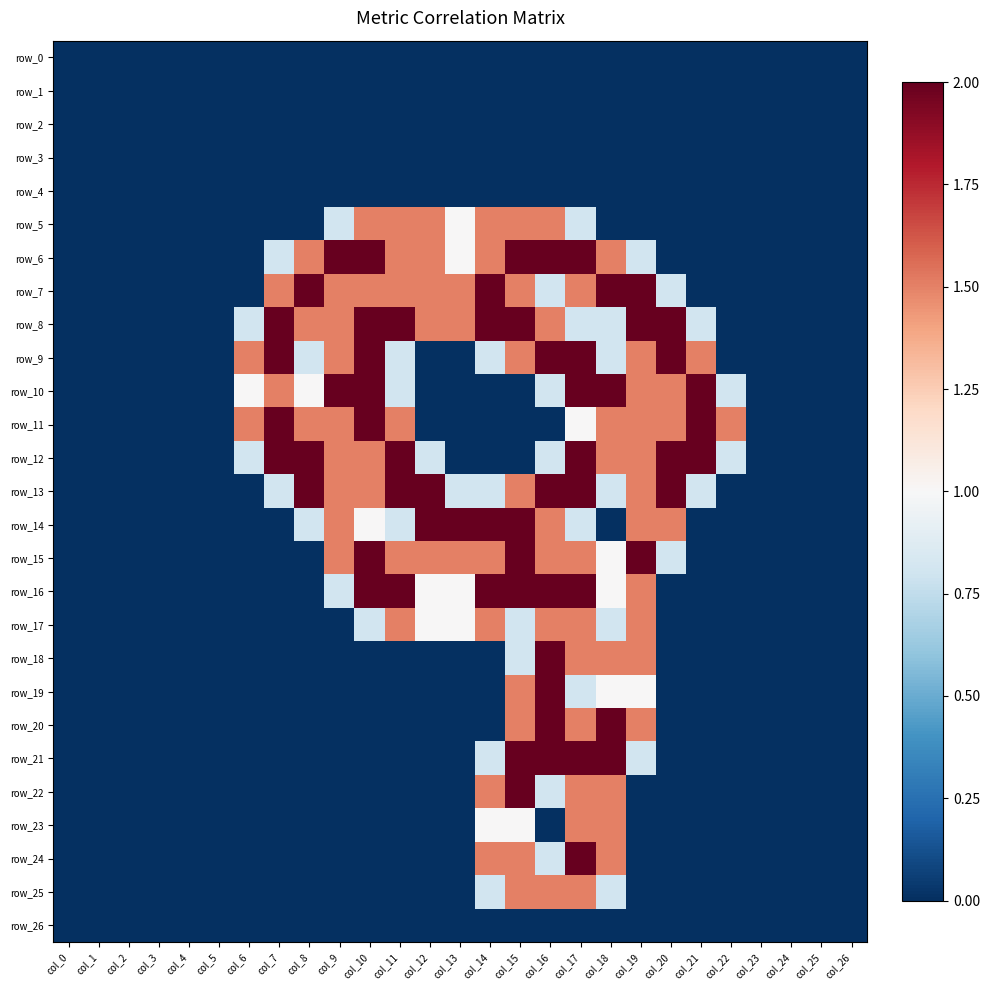

Is the value of row_0 at col_25 greater than the value of row_8 at col_26?

No